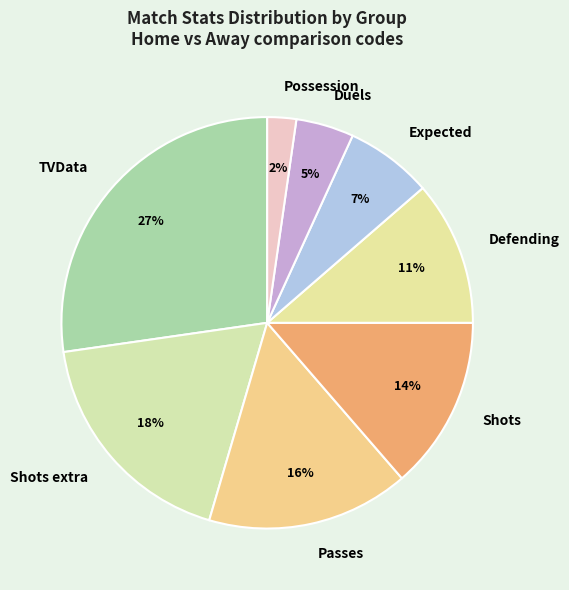

Is Shots the majority of the pie?

No